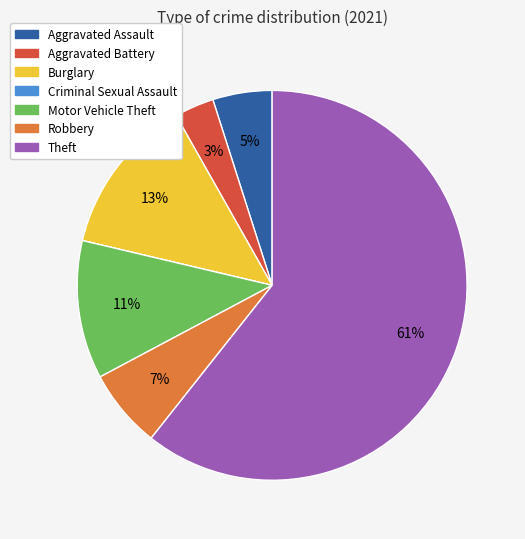

Is it true that Aggravated Assault is 5% of the pie?

True